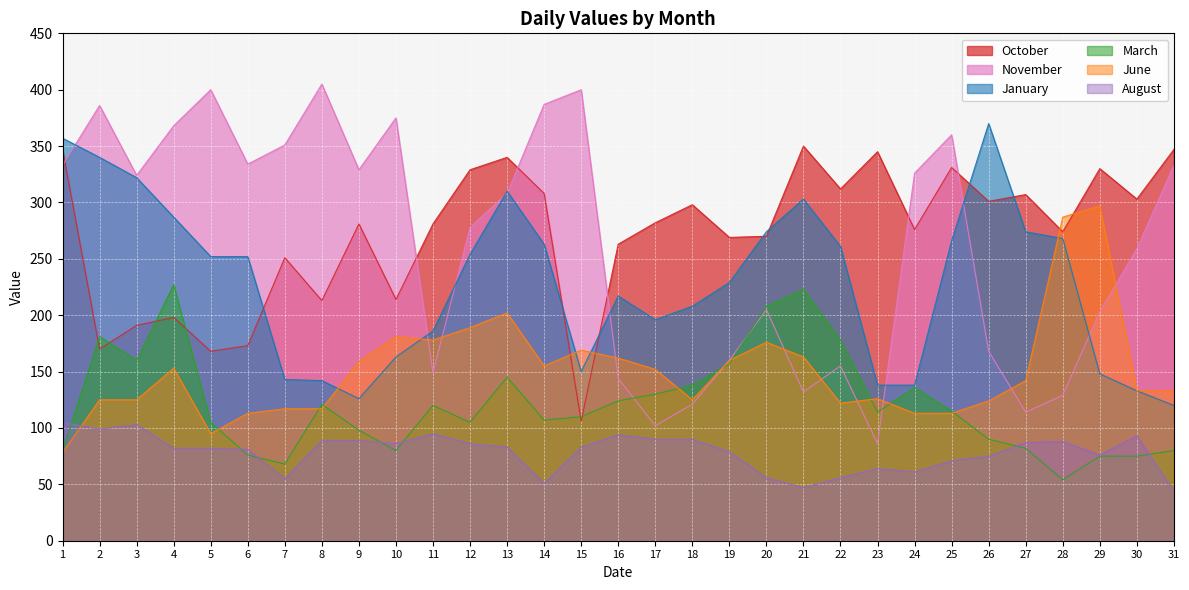

What value does the November series have at 6, to the nearest 10?

330